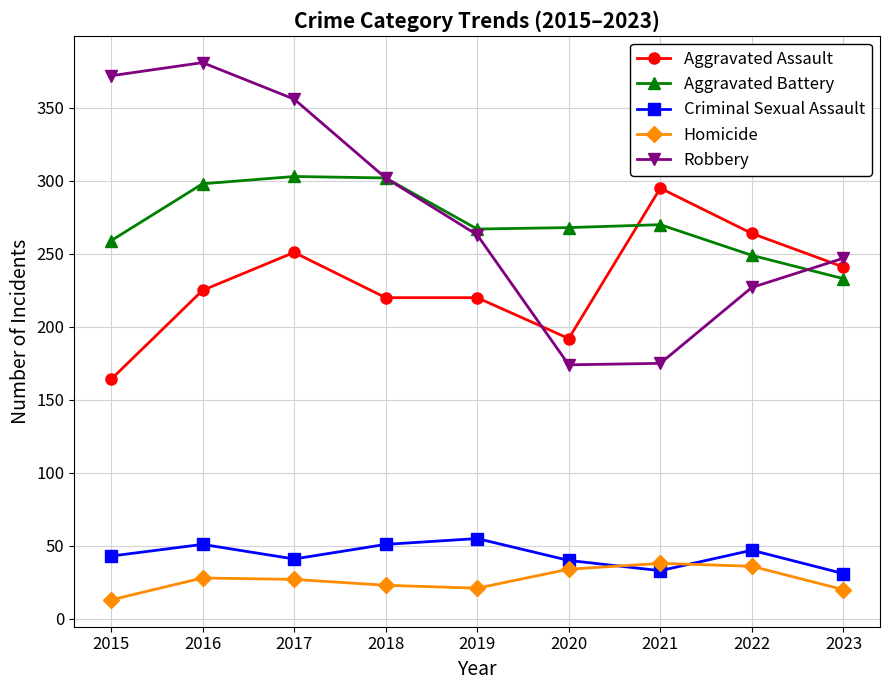

Is it true that Homicide equals 20 at 2023?

True